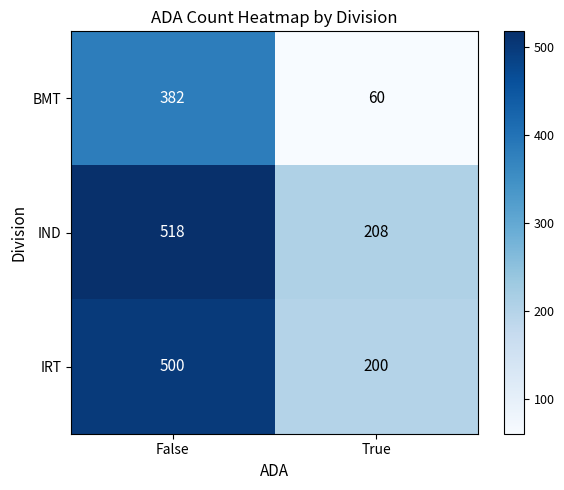

Which series has the widest spread of values?

BMT